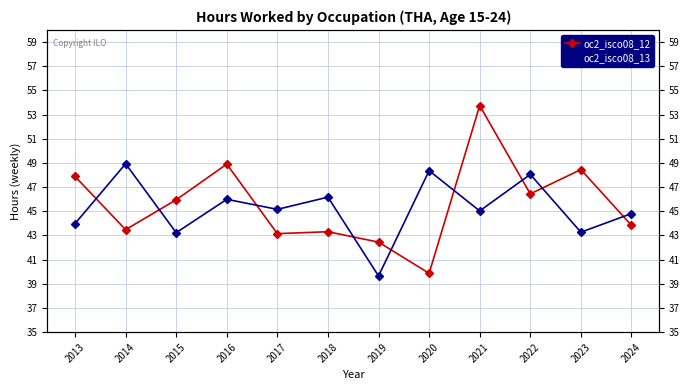

What is the value of the oc2_isco08_12 point at the 10th from the left?

46.4